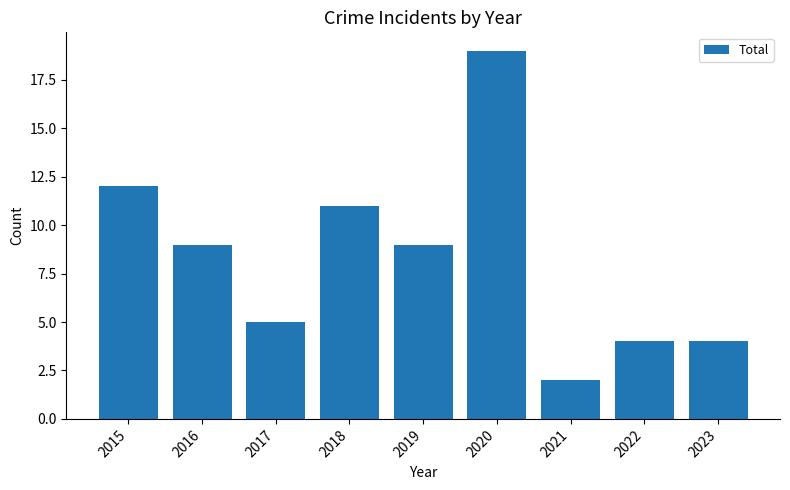

What is the sum of all values?

75